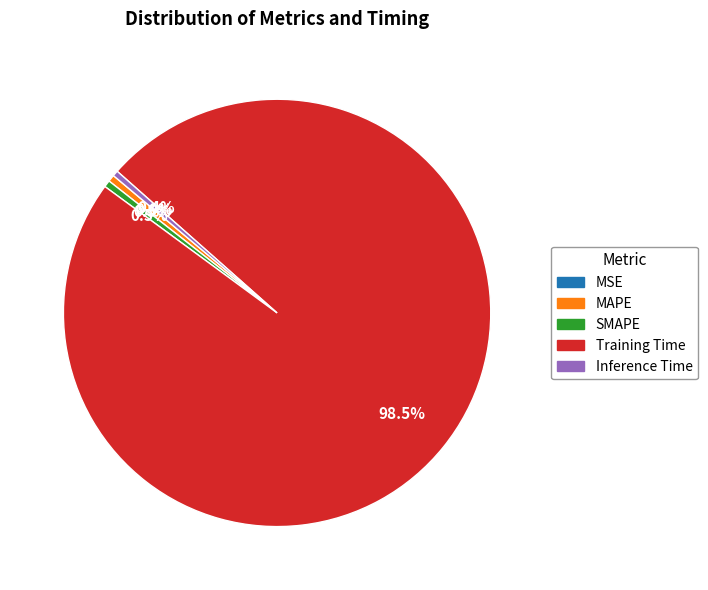

Does any single category account for the majority?

Yes